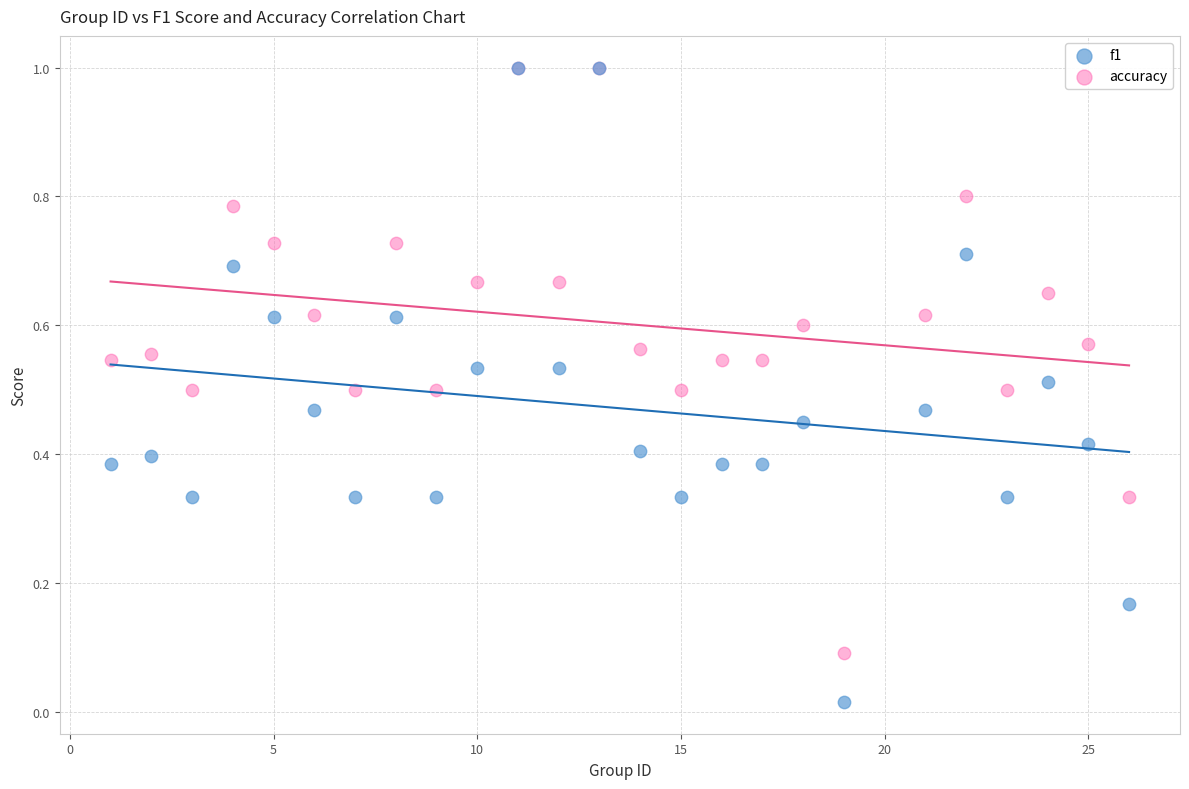

What are all the series names shown in the legend?

f1, accuracy